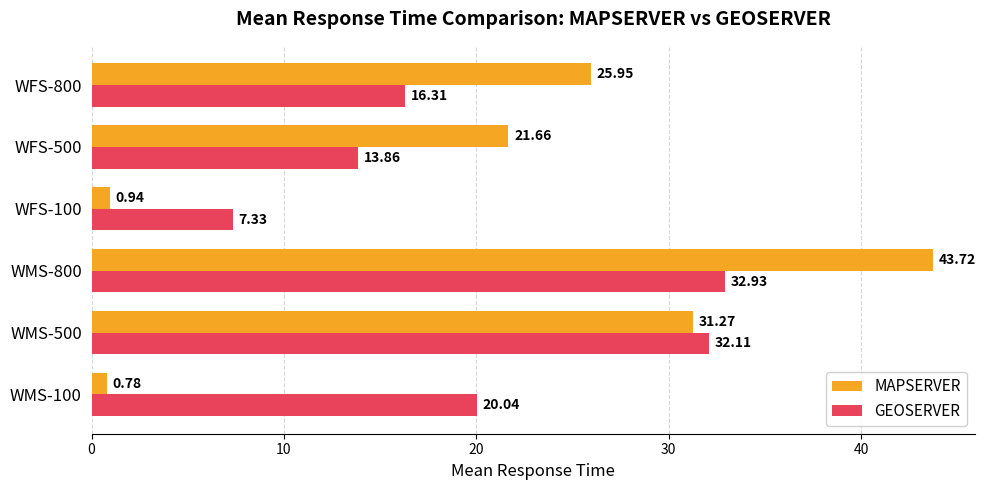

Rank the series by their average value, from highest to lowest.

MAPSERVER, GEOSERVER